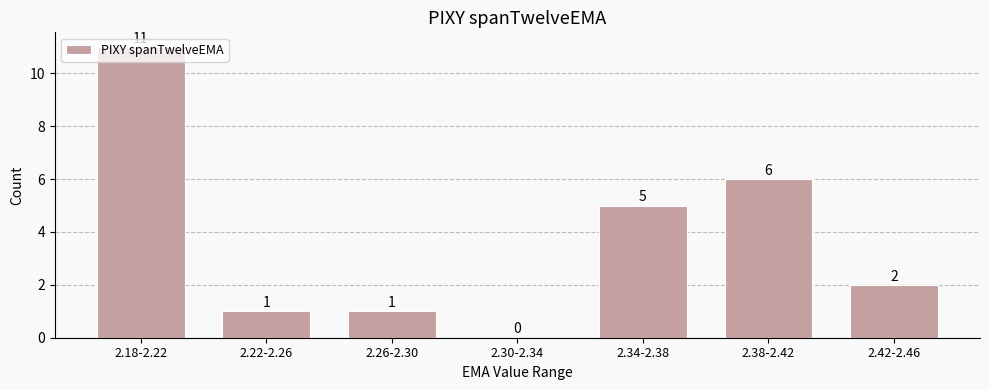

What is the change in value from 2.22-2.26 to 2.34-2.38?

+4